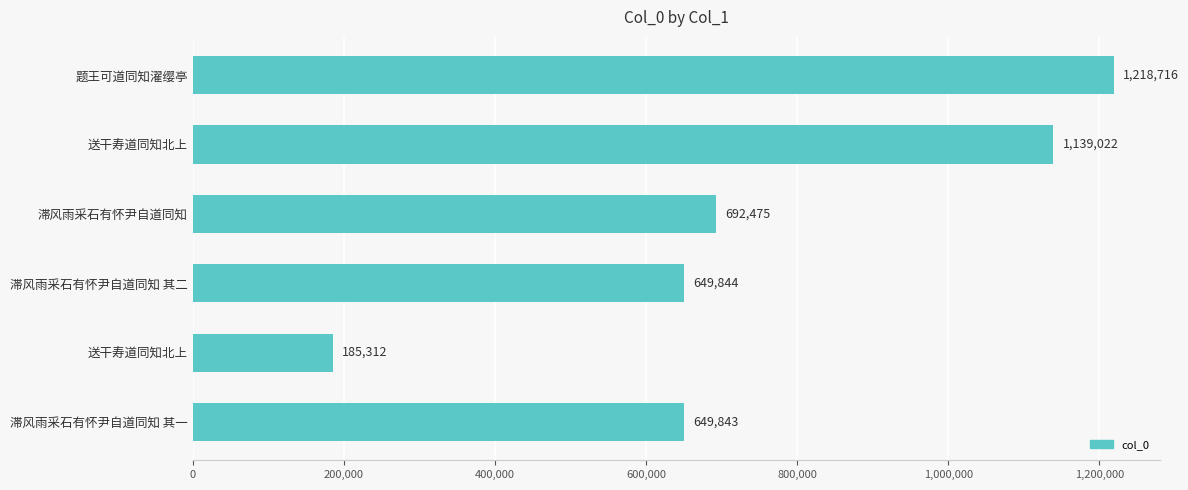

What is the smallest value displayed?

185312